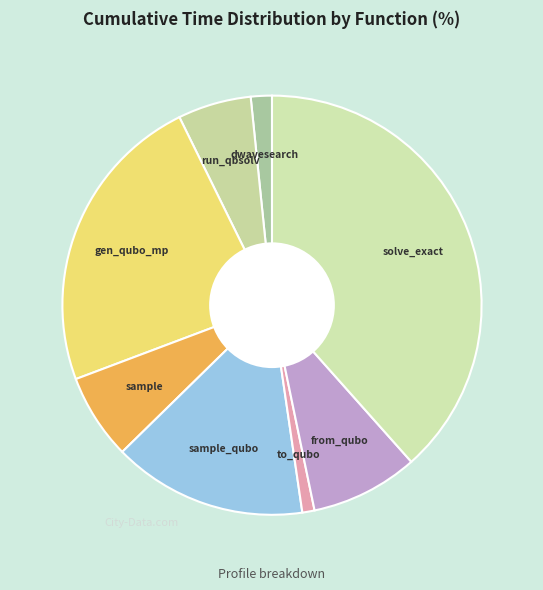

Is the sum of solve_exact and sample_qubo greater than half?

Yes